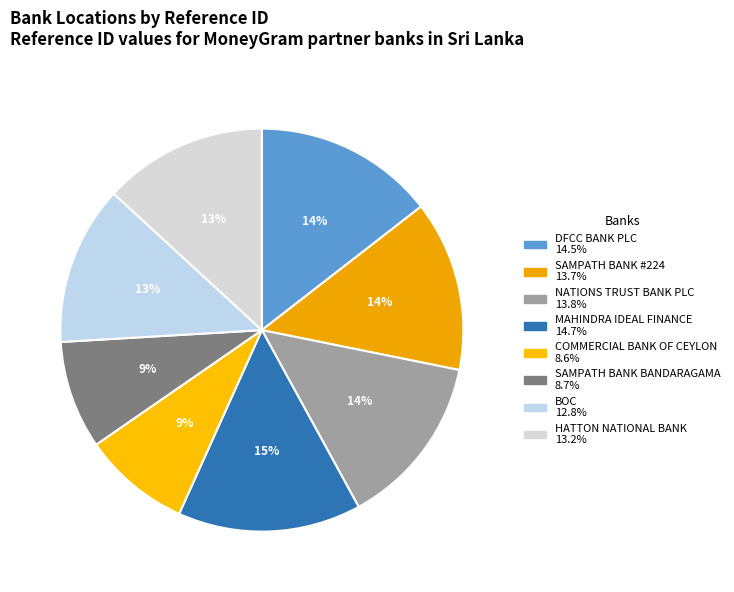

How many slices are in this pie chart?

8